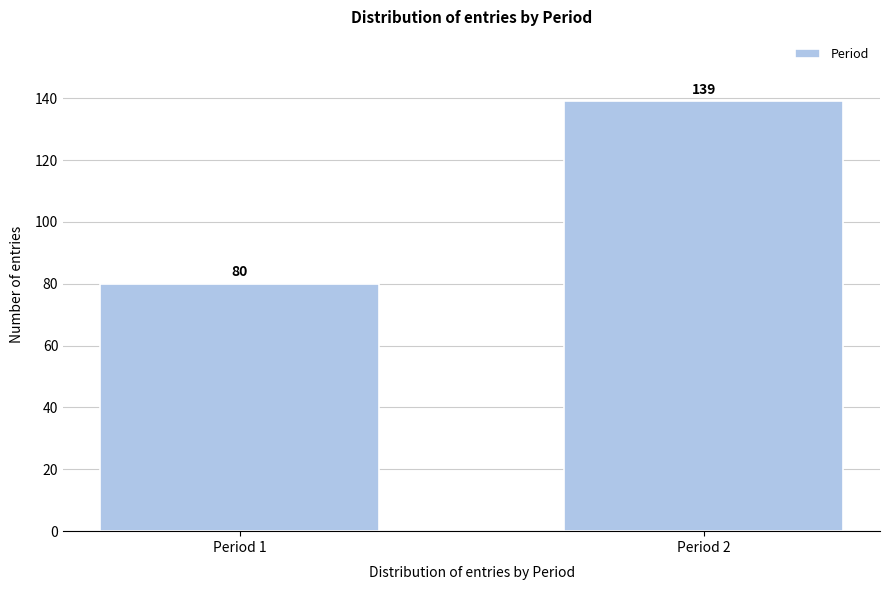

Reading left to right, list all the values displayed in this chart.

Period 1=80	Period 2=139